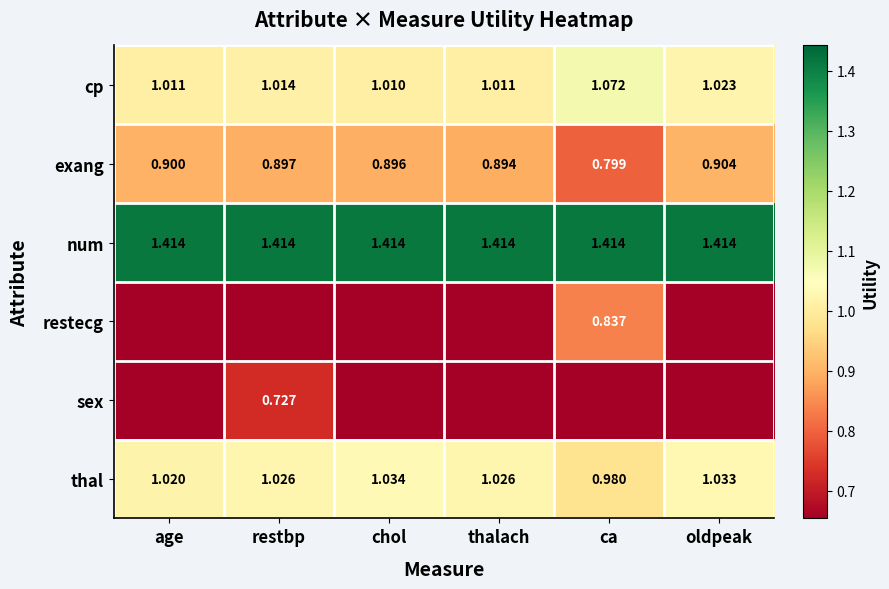

How many distinct data groups are displayed?

6